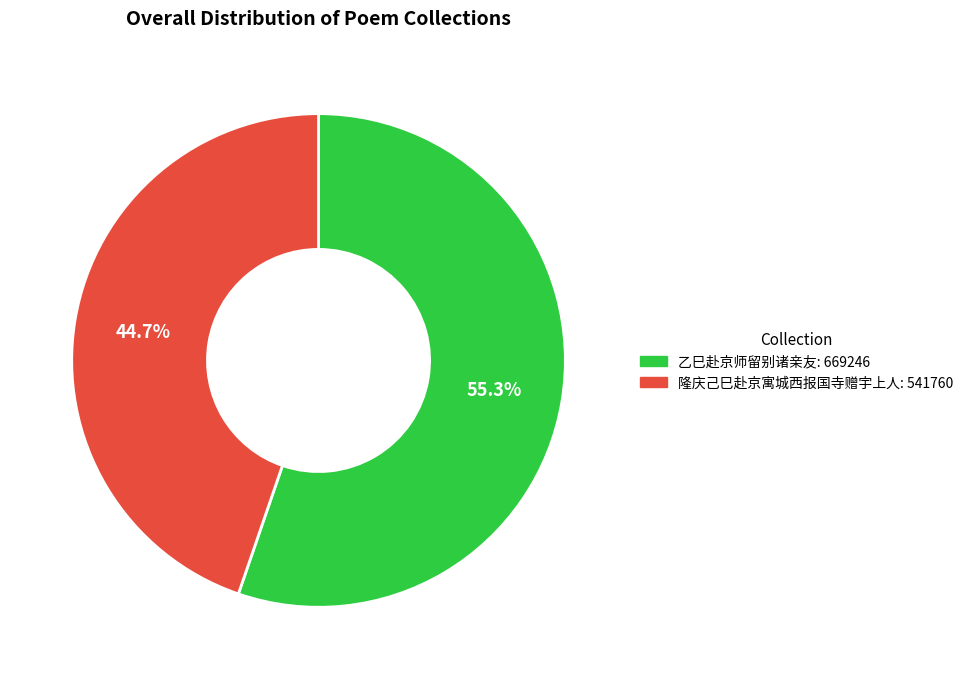

To the nearest percent, what is the average slice percentage?

50%